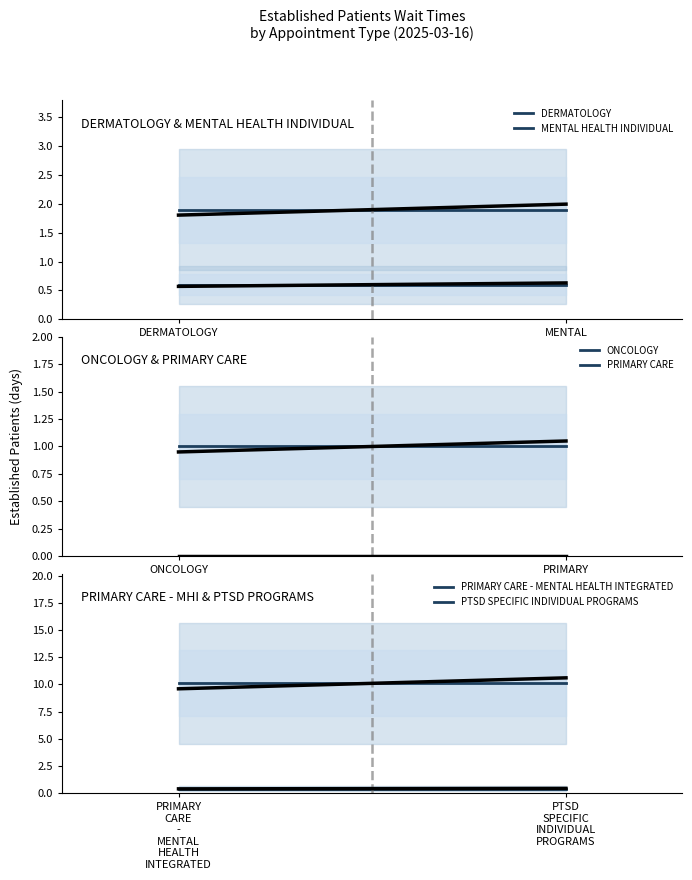

What is the label of the 2nd point from the right?

DERMATOLOGY